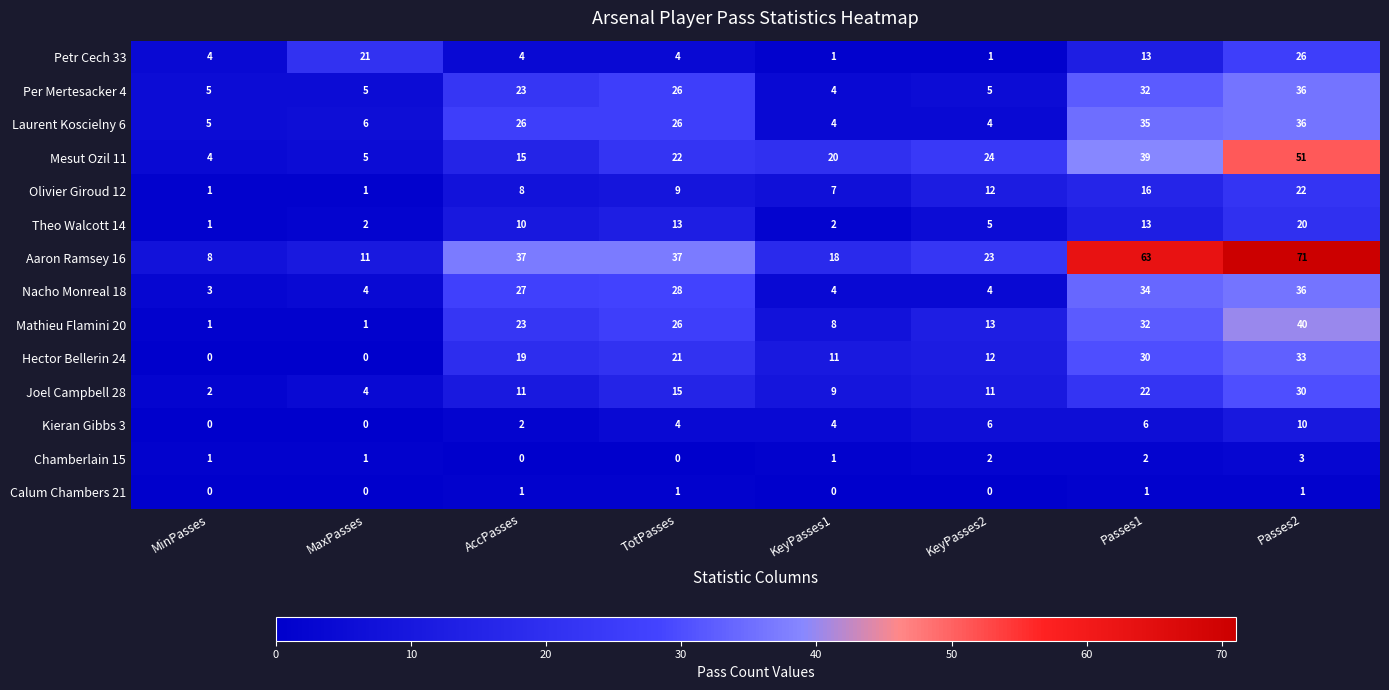

Count the number of categories in the chart.

8